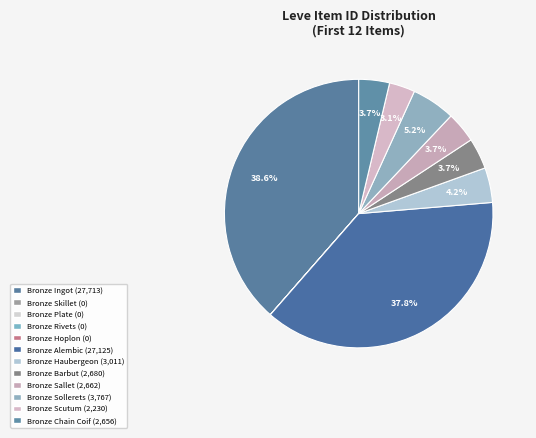

Does Bronze Rivets account for over 50% of the chart?

No